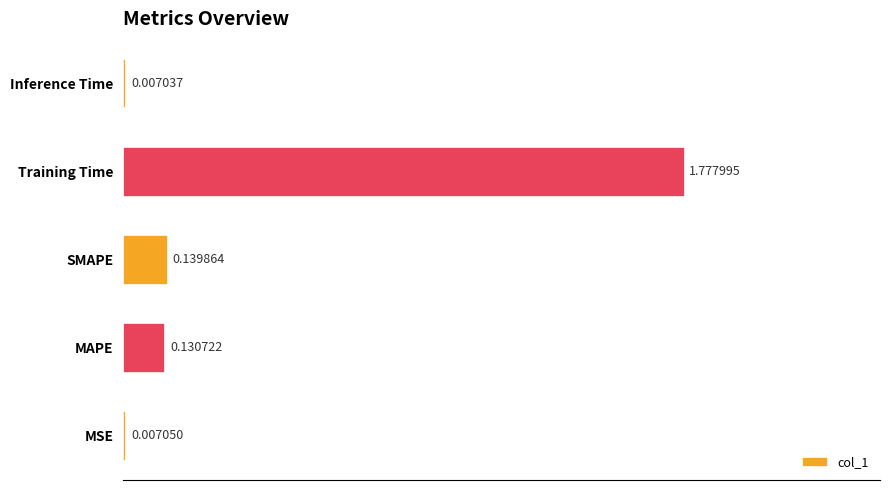

Which has a higher value, Inference Time or MSE?

MSE